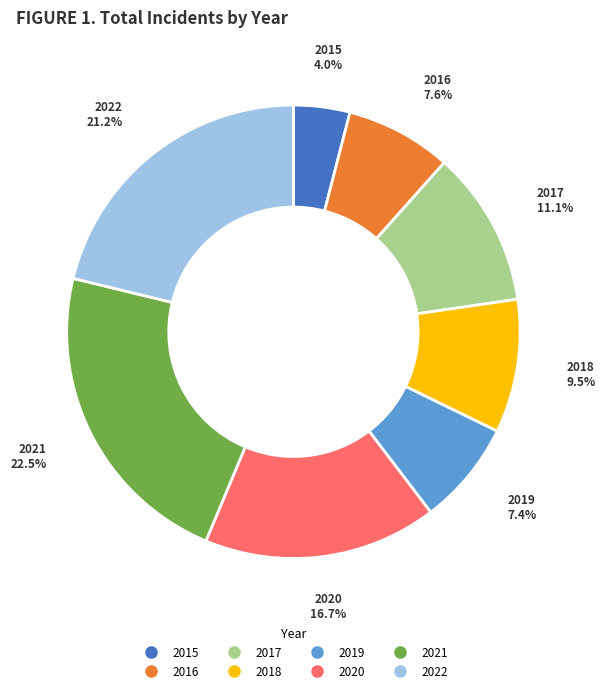

Does 2017 account for over 50% of the chart?

No